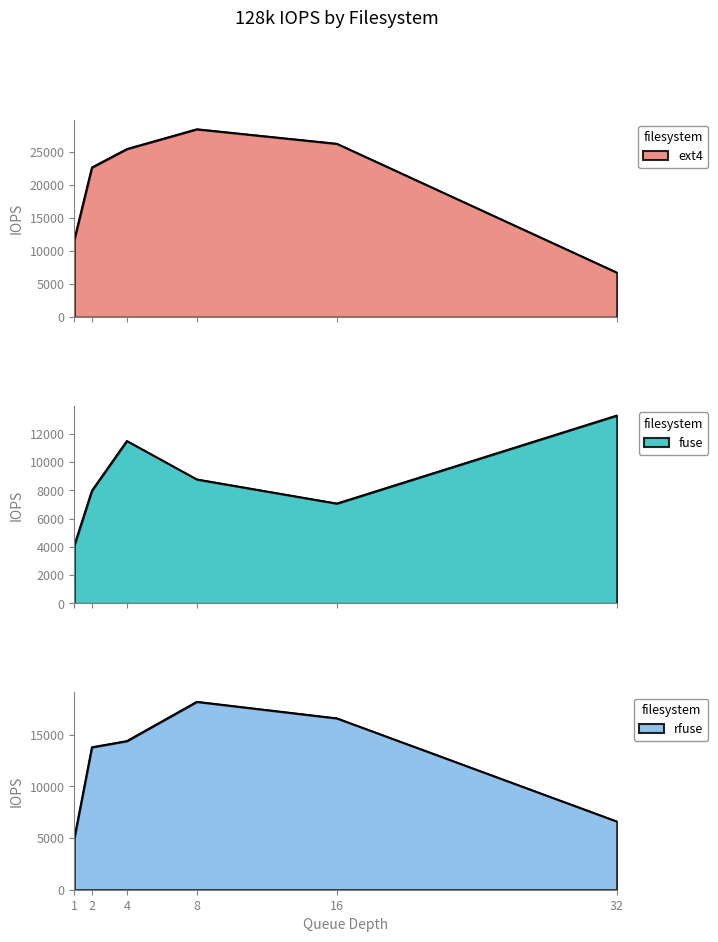

At which category is the sum across all series the highest?

8